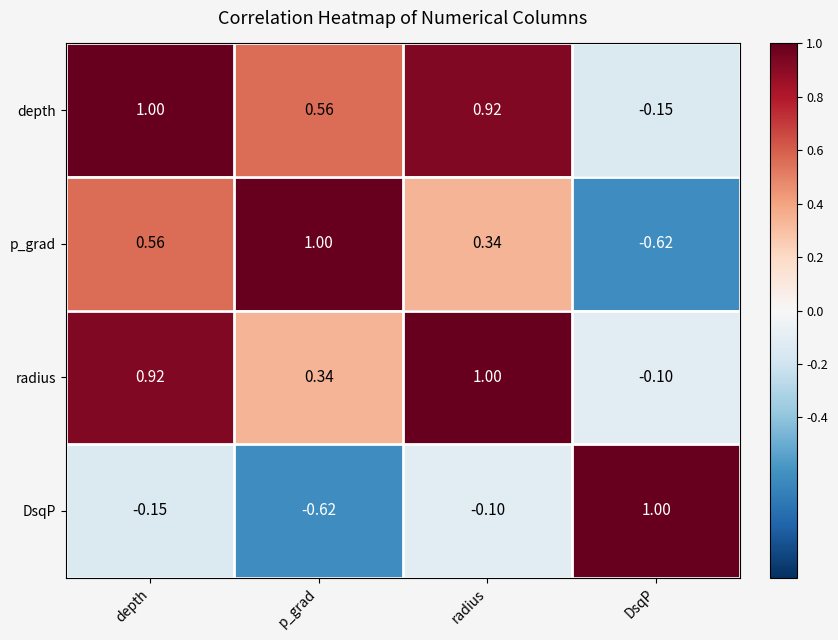

At which label does DsqP reach its minimum?

p_grad